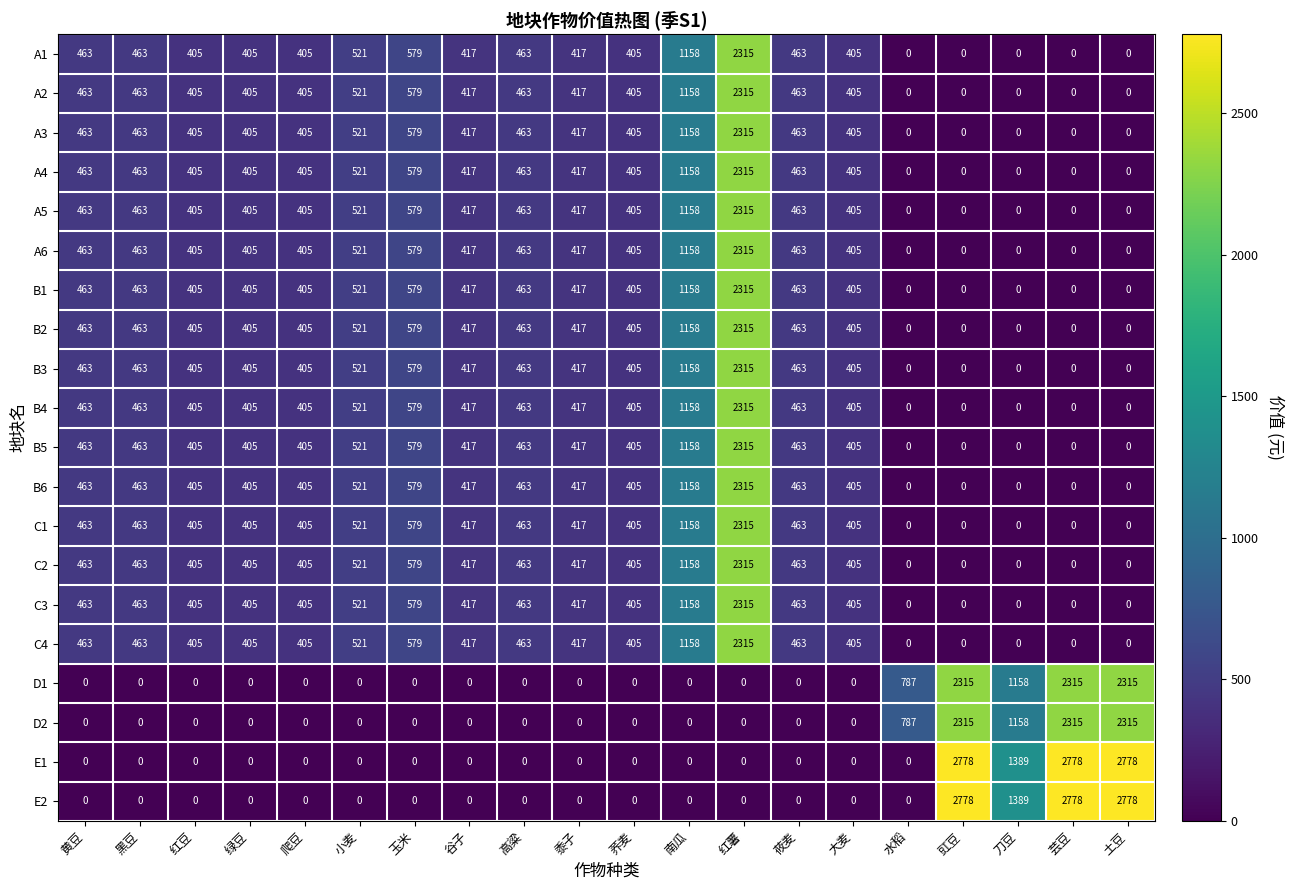

What is the difference between the maximum and minimum values in the A2 series?

2315